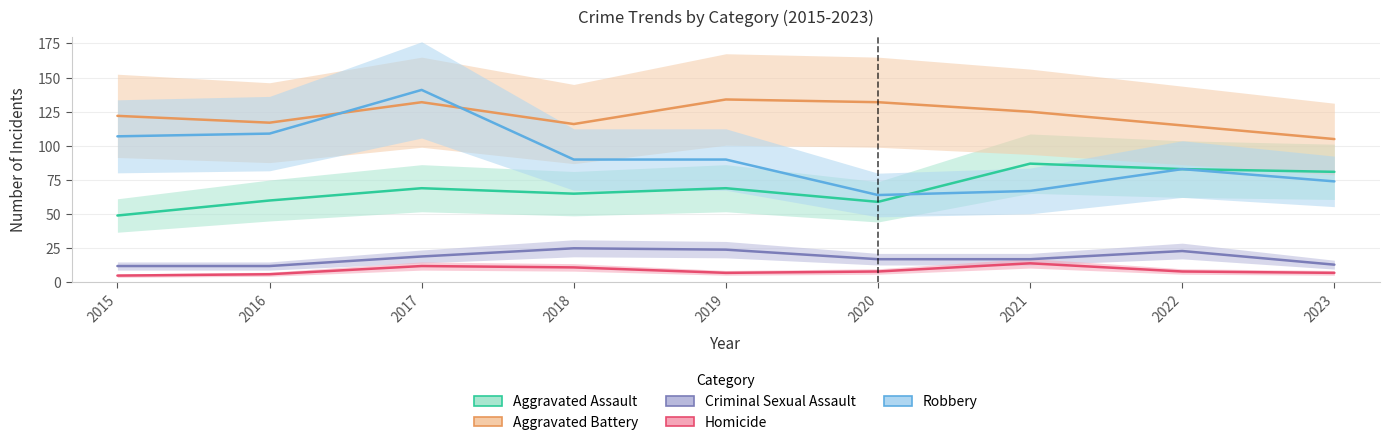

Which series has the largest total across all categories?

Aggravated Battery